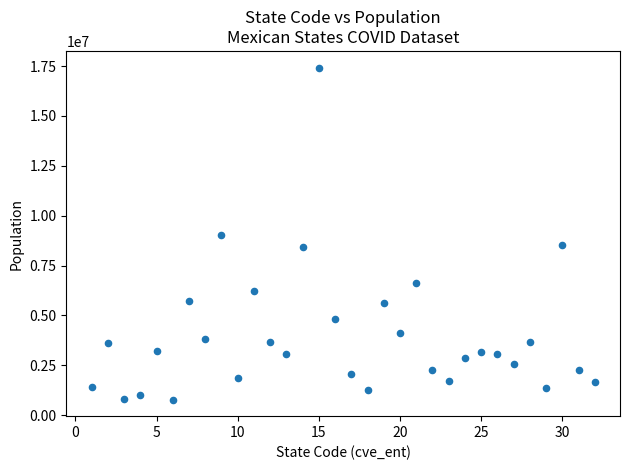

What is the range of Y values (max minus min)?

16642637